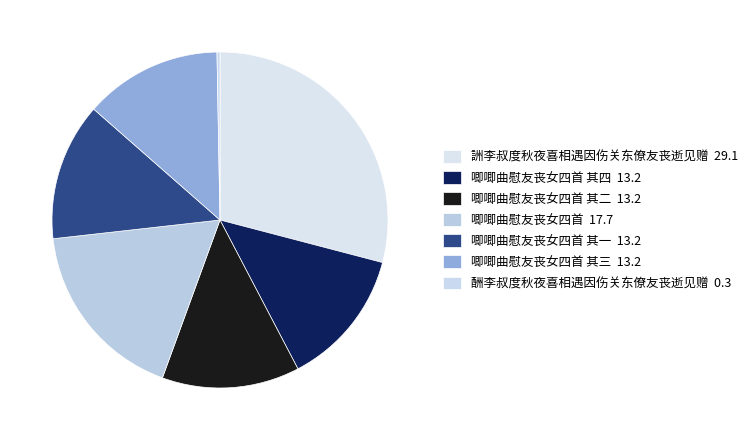

To the nearest percent, what is the difference between the largest and smallest slice percentages?

29%